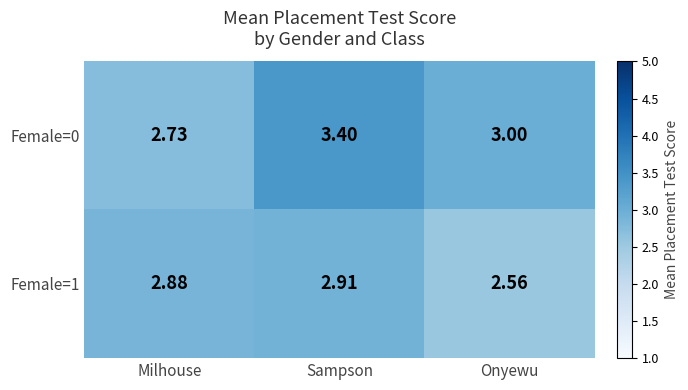

Is the value of Female=1 at Sampson greater than the value of Female=0 at Milhouse?

Yes